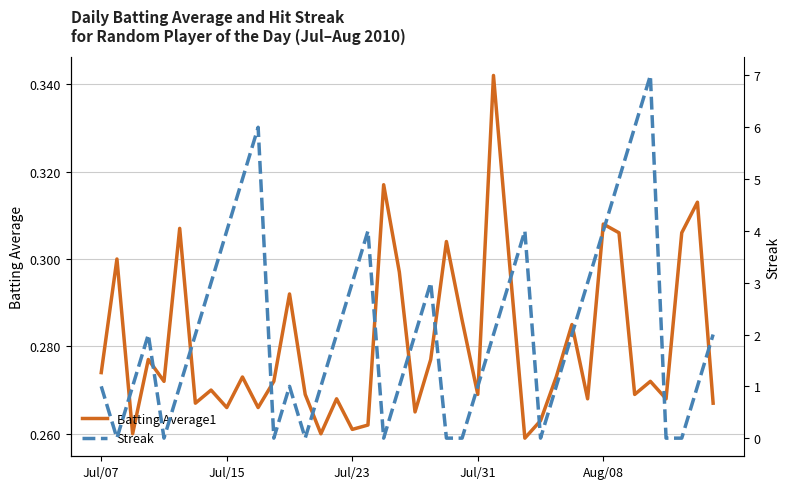

What is the sum of the Batting Average1 values at 39 and 28?

0.5